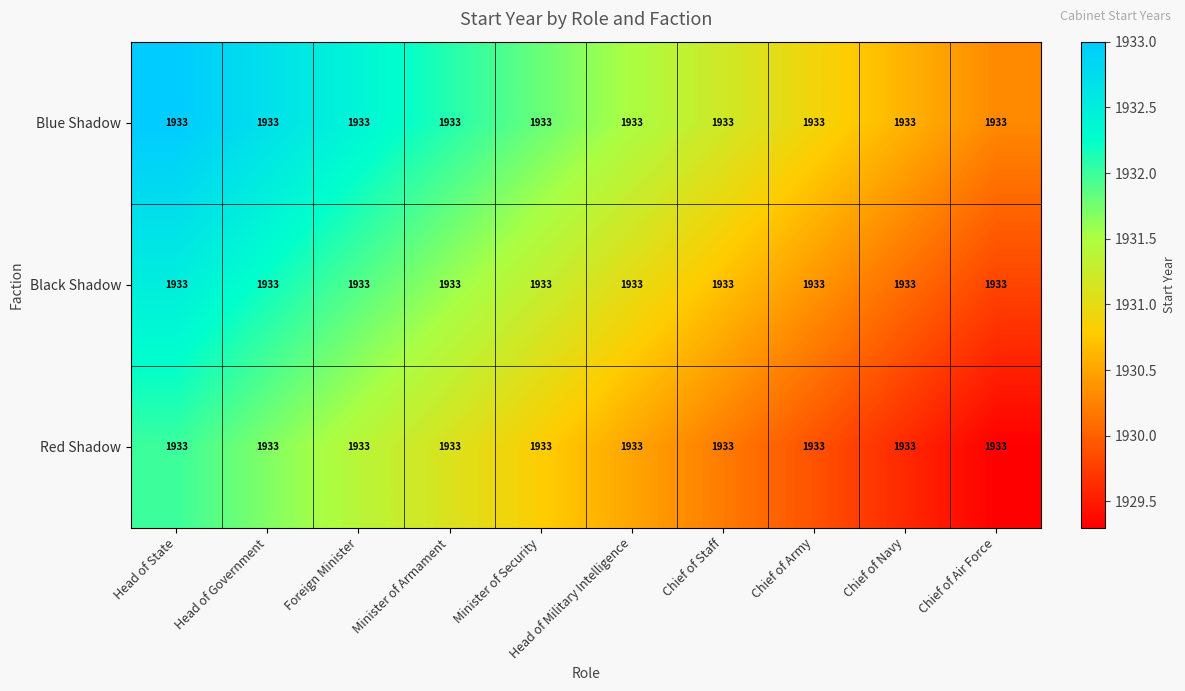

Reading left to right, what are all the values shown in this chart?

Blue Shadow: Head of State=1933.0	Head of Government=1933.0	Foreign Minister=1933.0	Minister of Armament=1933.0	Minister of Security=1933.0	Head of Military Intelligence=1933.0	Chief of Staff=1933.0	Chief of Army=1933.0	Chief of Navy=1933.0	Chief of Air Force=1933.0
Black Shadow: Head of State=1933.0	Head of Government=1933.0	Foreign Minister=1933.0	Minister of Armament=1933.0	Minister of Security=1933.0	Head of Military Intelligence=1933.0	Chief of Staff=1933.0	Chief of Army=1933.0	Chief of Navy=1933.0	Chief of Air Force=1933.0
Red Shadow: Head of State=1933.0	Head of Government=1933.0	Foreign Minister=1933.0	Minister of Armament=1933.0	Minister of Security=1933.0	Head of Military Intelligence=1933.0	Chief of Staff=1933.0	Chief of Army=1933.0	Chief of Navy=1933.0	Chief of Air Force=1933.0